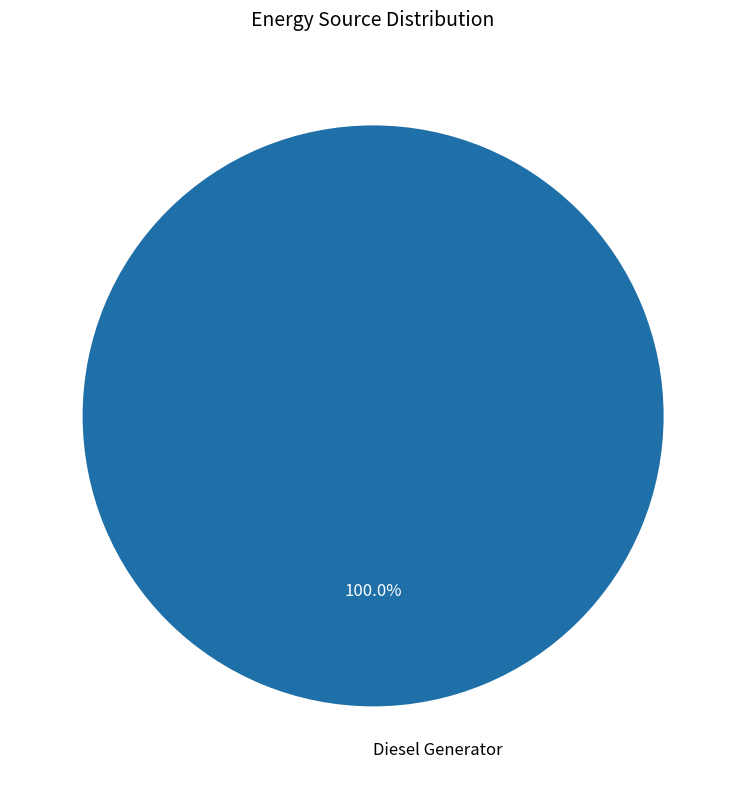

Which category accounts for the majority?

Diesel Generator